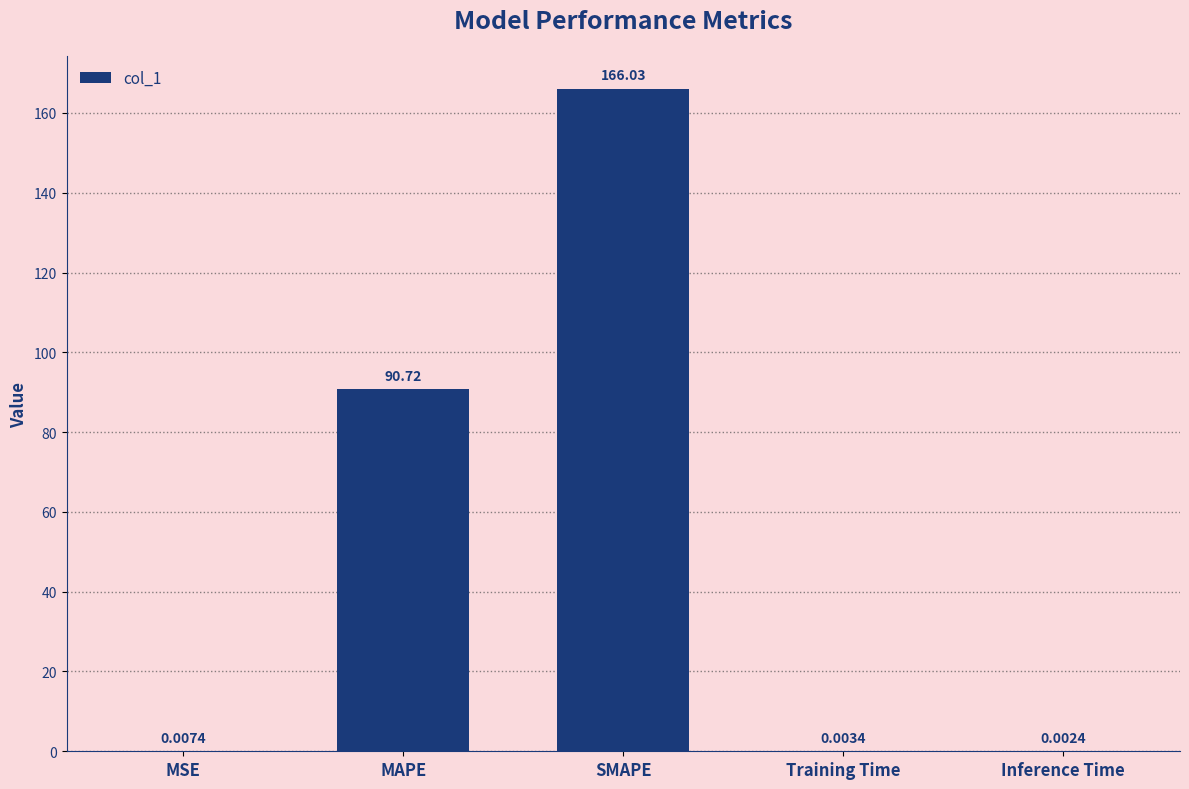

What is the sum of all values?

256.8